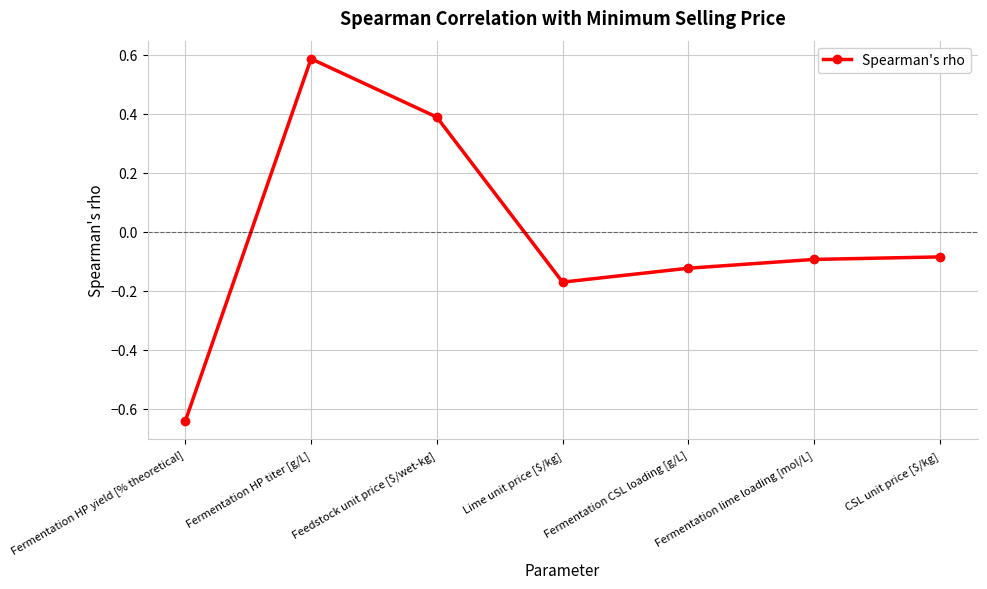

What is the label of the 4th point from the left?

Lime unit price [$/kg]